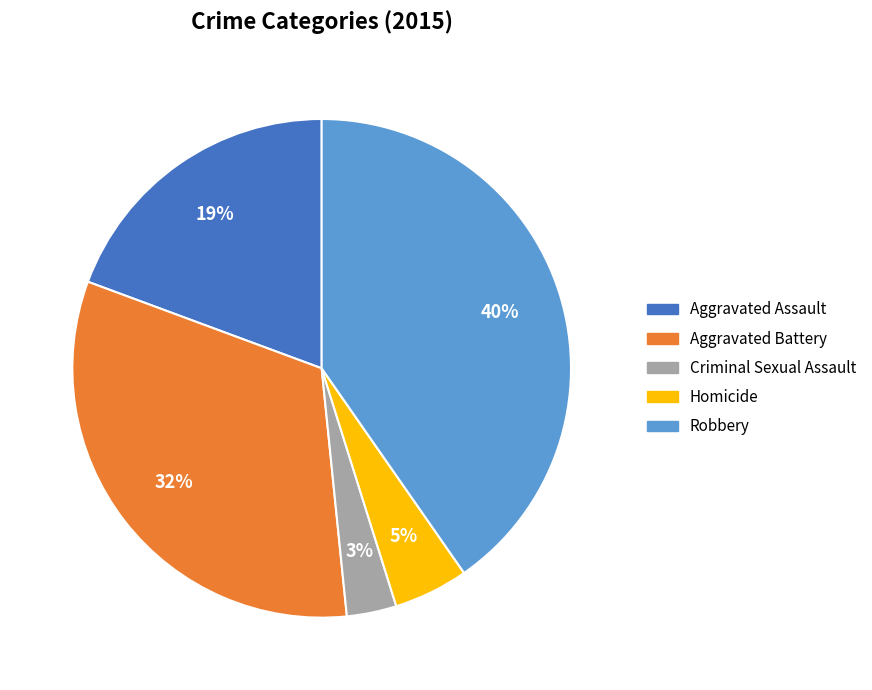

What percentage is the Aggravated Assault slice, to the nearest percent?

19%